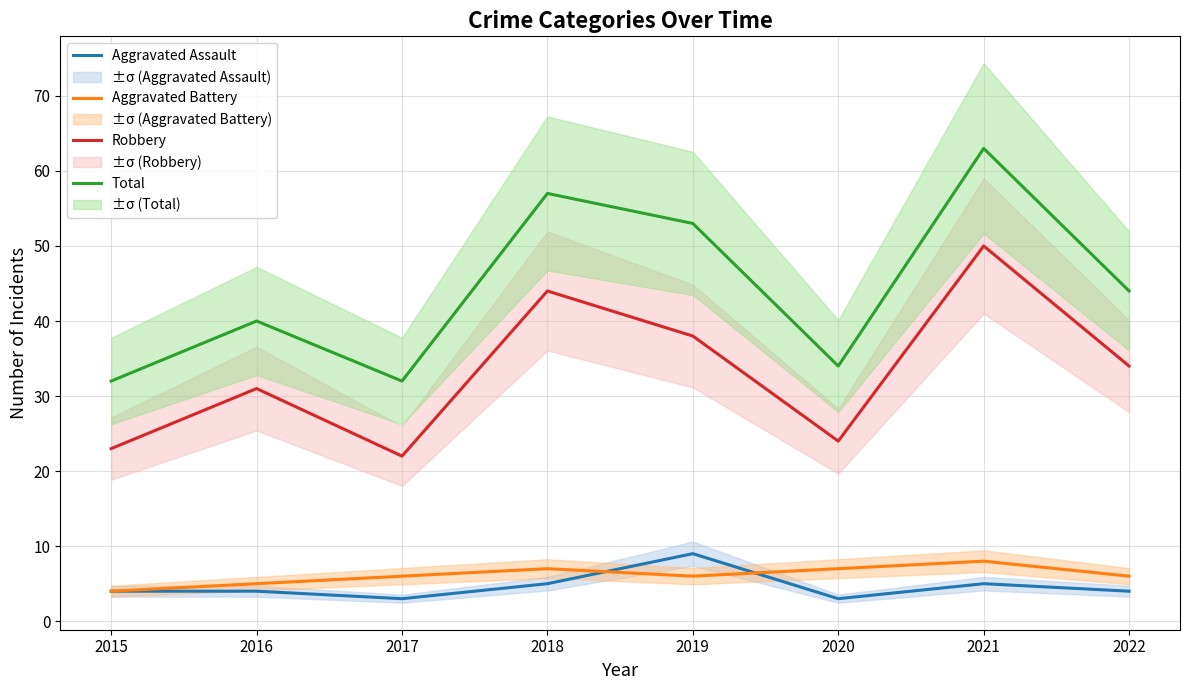

Rank the categories by Robbery value from lowest to highest.

2017, 2015, 2020, 2016, 2022, 2019, 2018, 2021